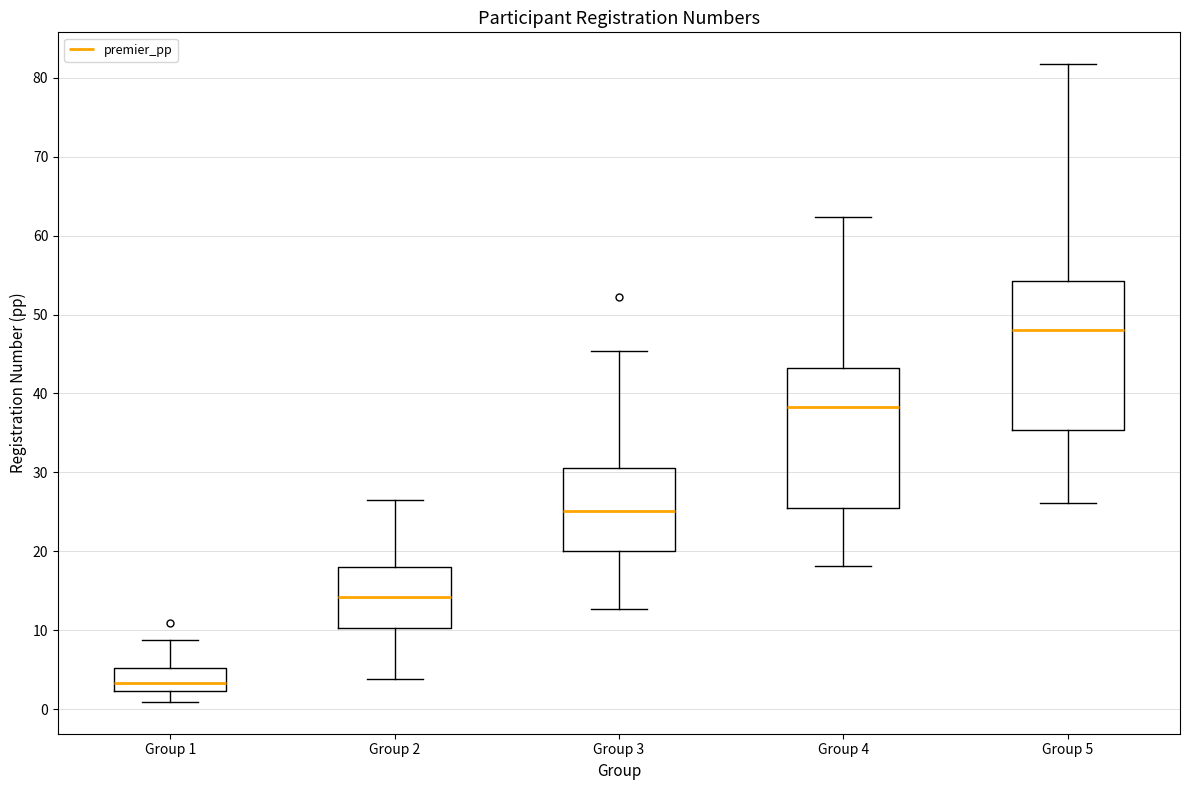

Which box's median line is the lowest?

Group 1